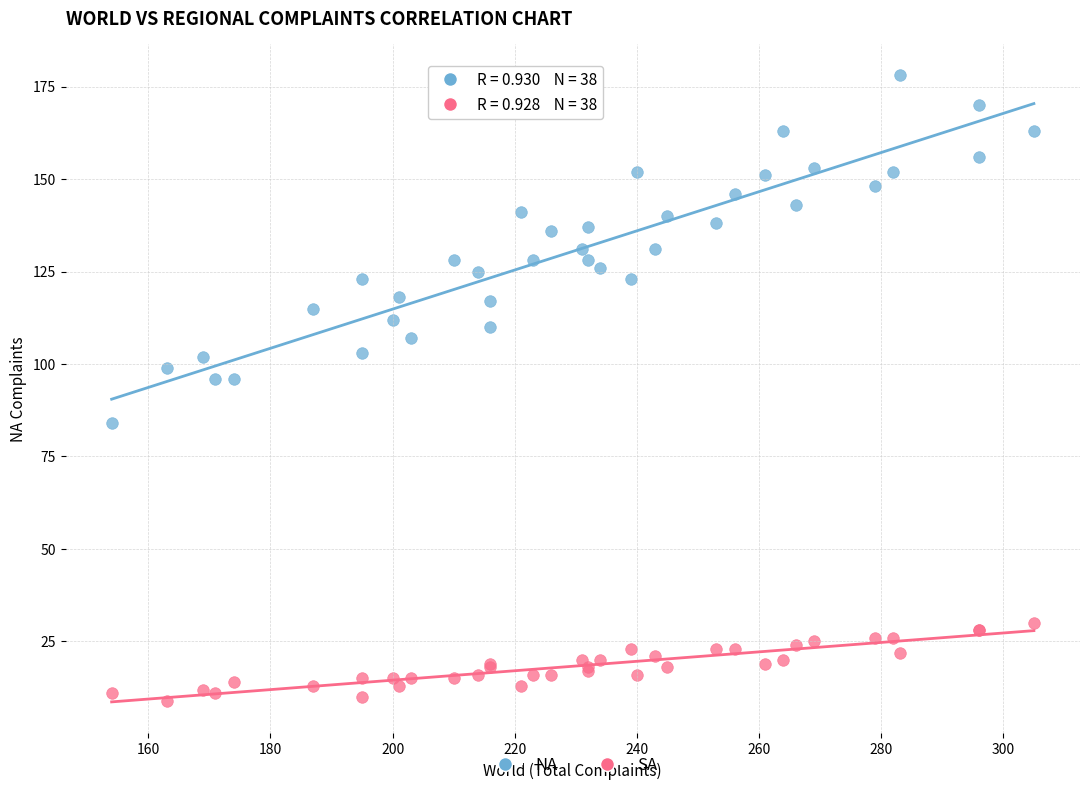

Which series contains the highest Y value?

NA